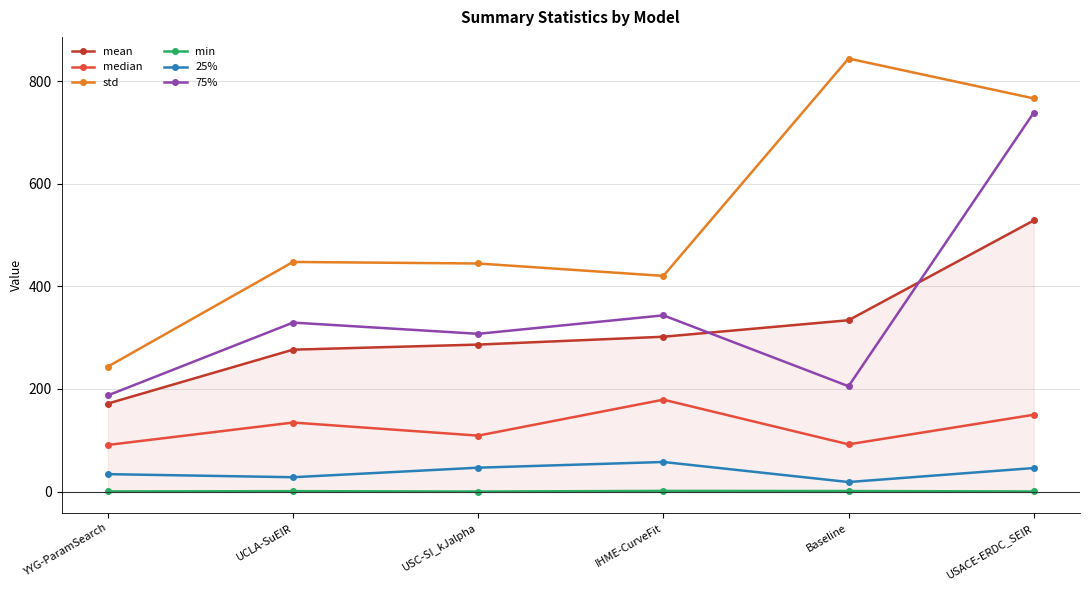

What is the difference between the std values at UCLA-SuEIR and YYG-ParamSearch?

204.1